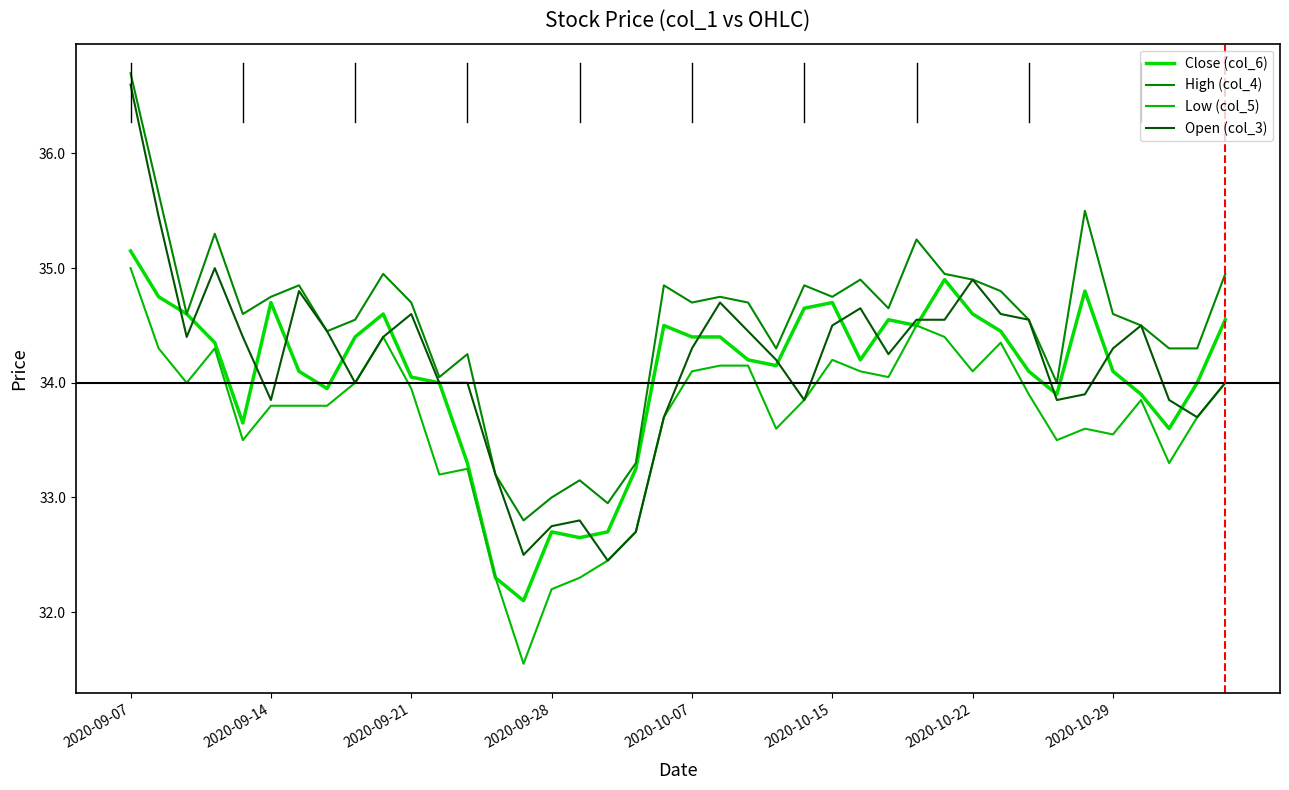

What is the value of the Open (col_3) point at the 13th from the left?

34.0